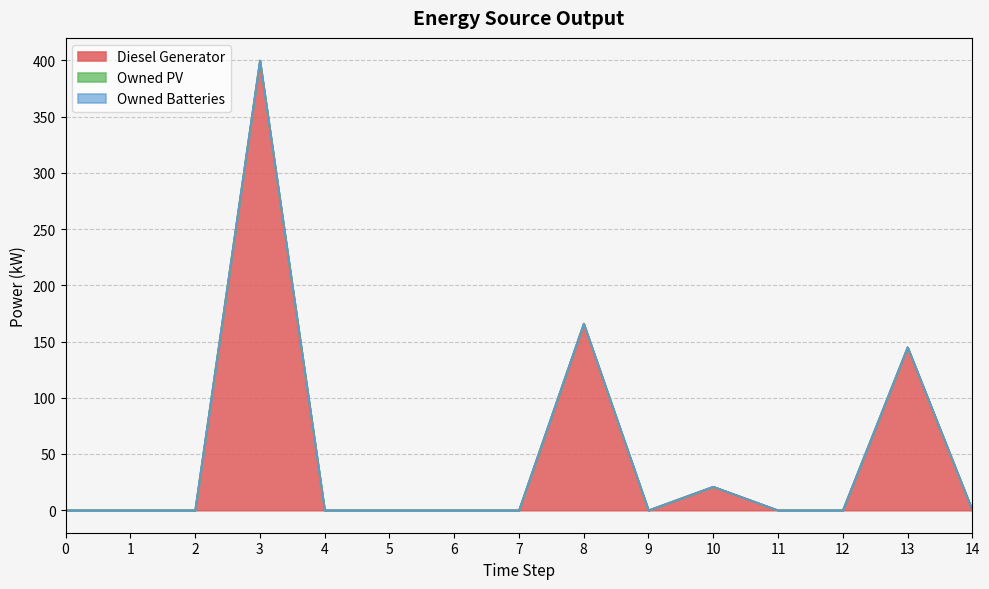

Reading right to left, transcribe all the data shown in this chart.

Diesel Generator: 14=0.0	13=145.0	12=0.0	11=0.0	10=21.0	9=0.0	8=166.0	7=0.0	6=0.0	5=0.0	4=0.0	3=400.0	2=0.0	1=0.0	0=0.0
Owned PV: 14=0.0	13=0.0	12=0.0	11=0.0	10=0.0	9=0.0	8=0.0	7=0.0	6=0.0	5=0.0	4=0.0	3=0.0	2=0.0	1=0.0	0=0.0
Owned Batteries: 14=0.0	13=0.0	12=0.0	11=0.0	10=0.0	9=0.0	8=0.0	7=0.0	6=0.0	5=0.0	4=0.0	3=0.0	2=0.0	1=0.0	0=0.0